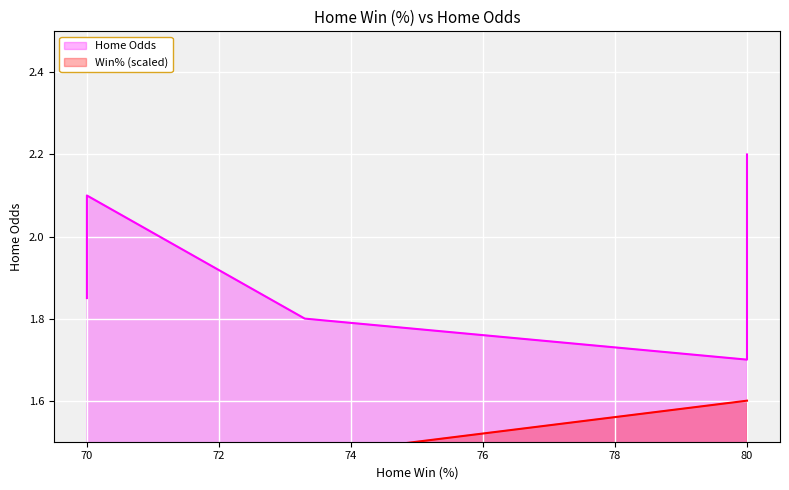

Does the chart display data point markers on the line(s)?

No